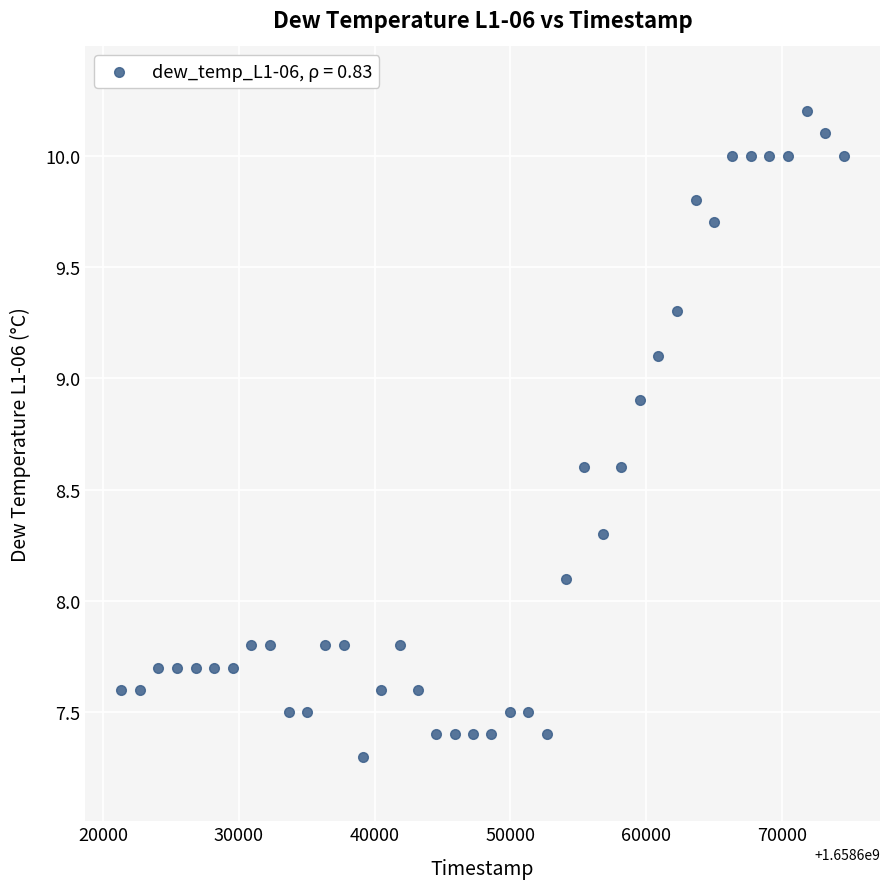

What is the range of Y values (max minus min)?

2.9